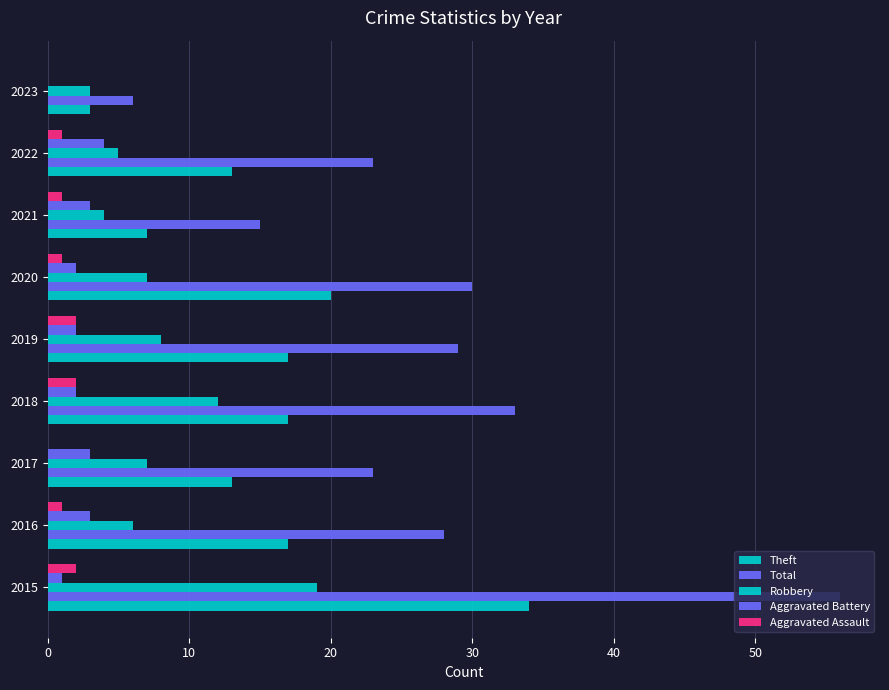

Count the number of categories in the chart.

9